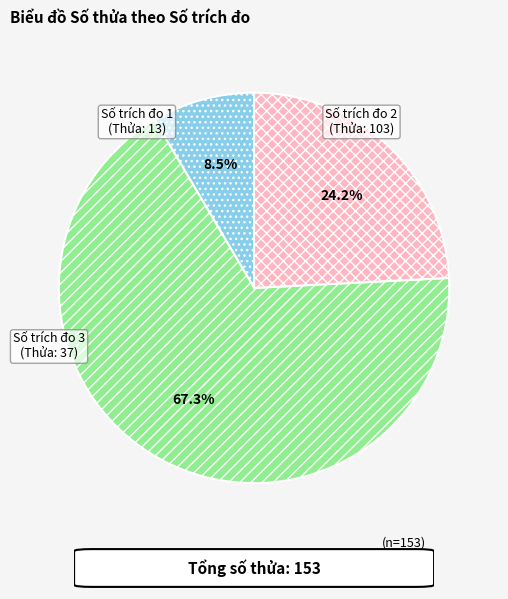

Is there a majority slice in this chart?

Yes